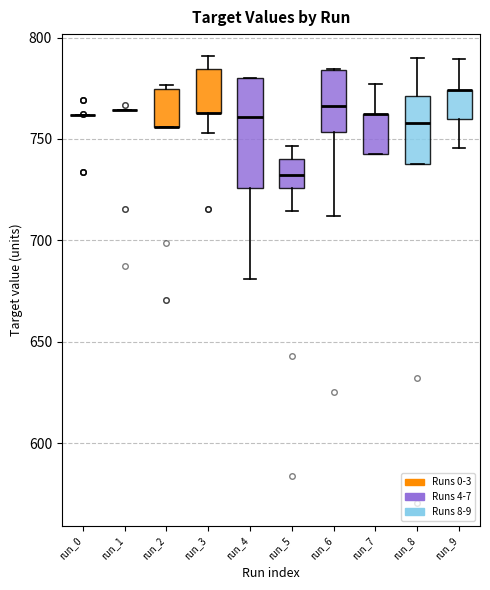

Comparing the boxes themselves (not the whiskers), which one is the tallest?

run_4